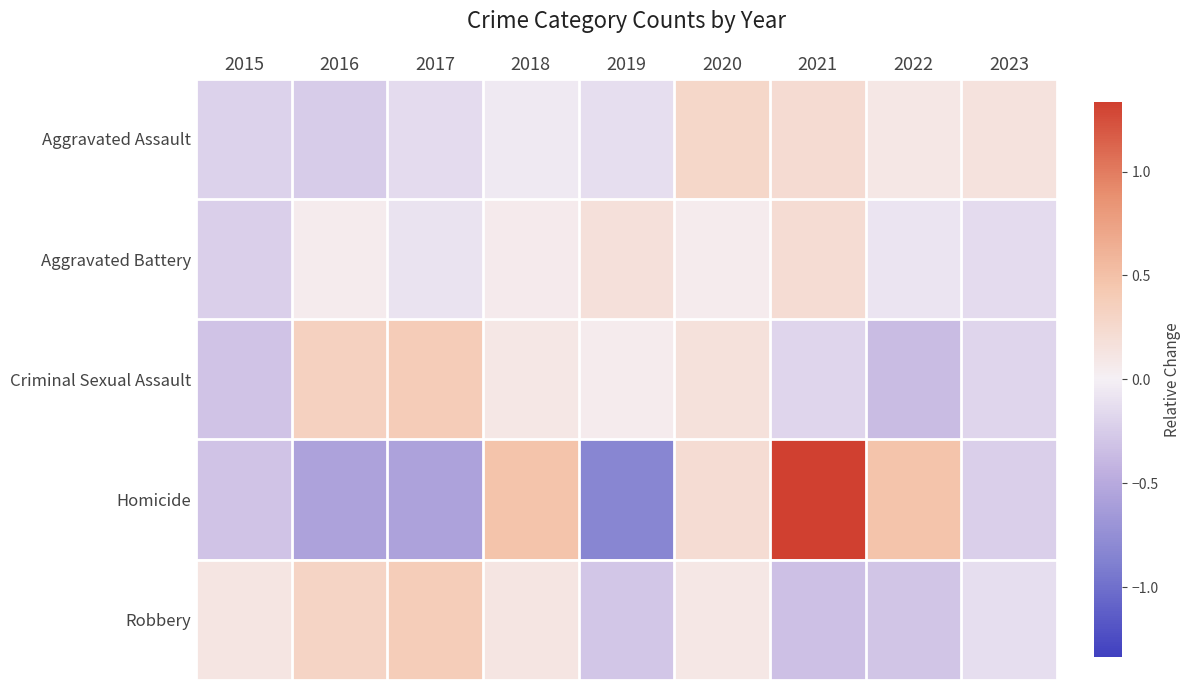

Between 2017 and 2021, which series saw the biggest shift?

Homicide